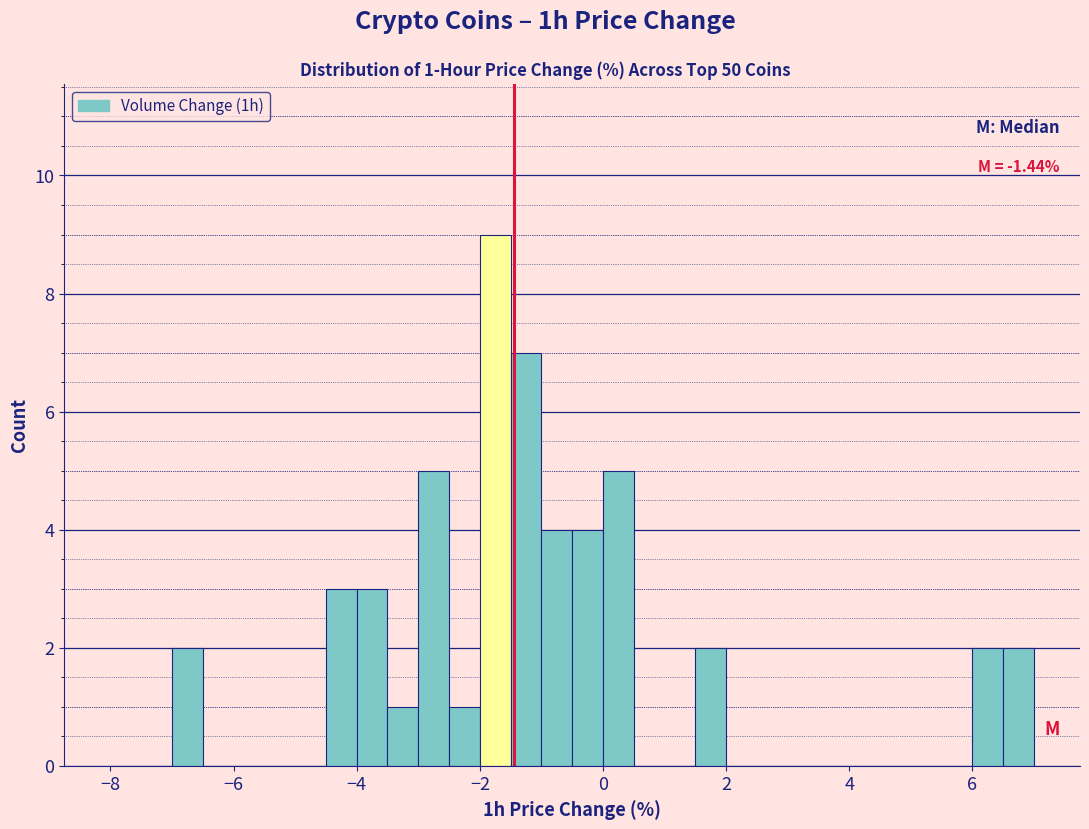

Around what value on the x-axis is the tallest bar? Give the approximate position of its centre, as read against the axis.

-1.8